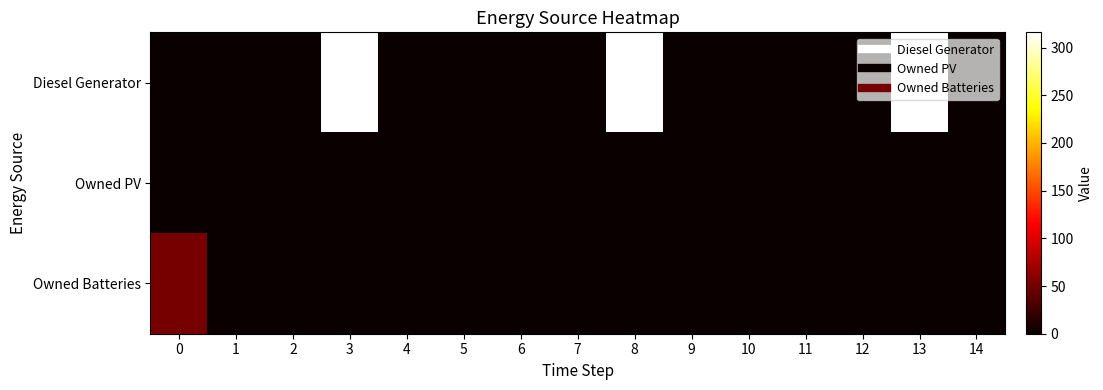

Reading left to right, transcribe all the data shown in this chart.

Diesel Generator: 0=0	1=0	2=0	3=316	4=0	5=0	6=0	7=0	8=316	9=0	10=0	11=0	12=0	13=316	14=0
Owned PV: 0=0	1=0	2=0	3=0	4=0	5=0	6=0	7=0	8=0	9=0	10=0	11=0	12=0	13=0	14=0
Owned Batteries: 0=51	1=0	2=0	3=0	4=0	5=0	6=0	7=0	8=0	9=0	10=0	11=0	12=0	13=0	14=0